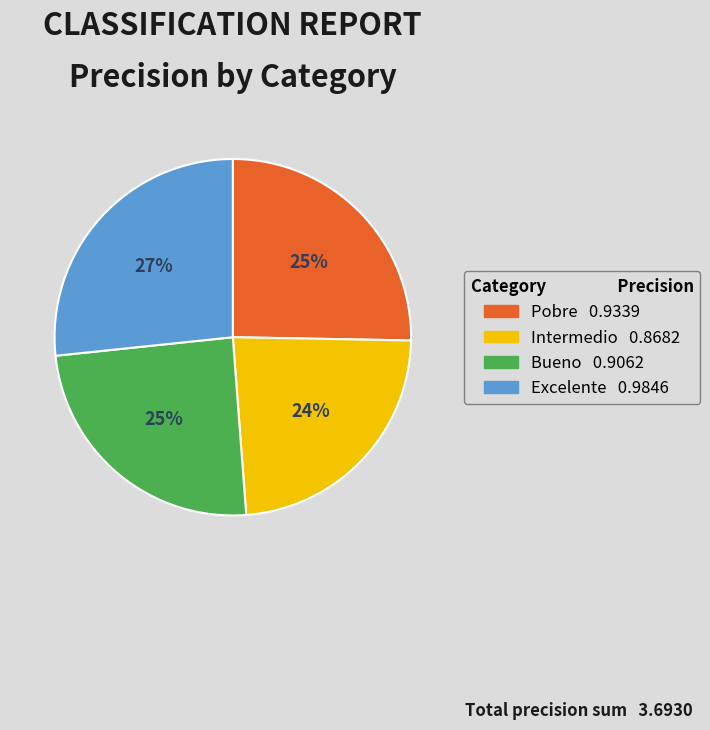

To the nearest percent, what is the combined percentage of Intermedio and Pobre?

49%